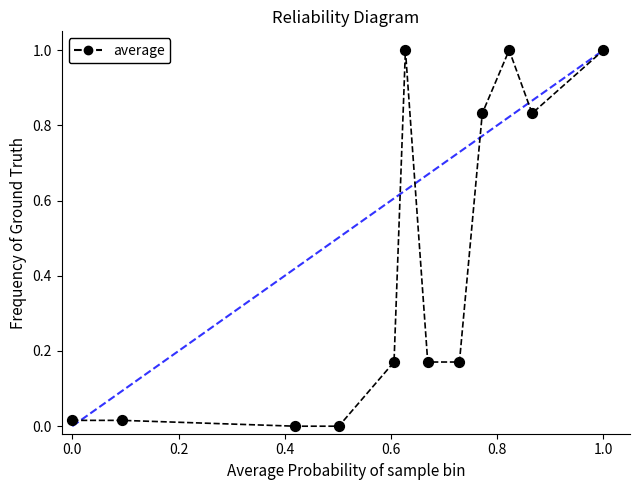

What is the range of X values (max minus min)?

1.0